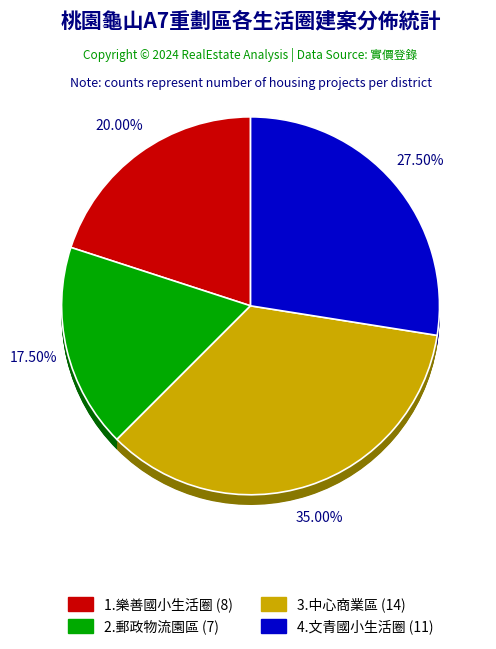

To the nearest percent, what is the difference between the 4.文青國小生活圈 and 2.郵政物流園區 slice percentages?

10%